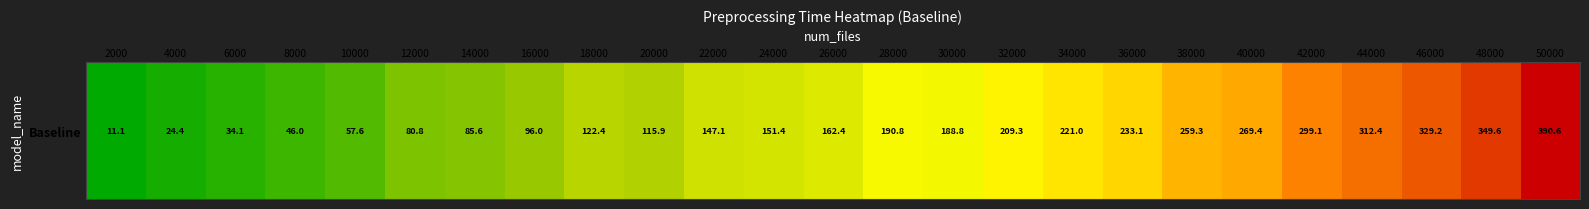

What is the difference between the maximum and minimum values?

379.5